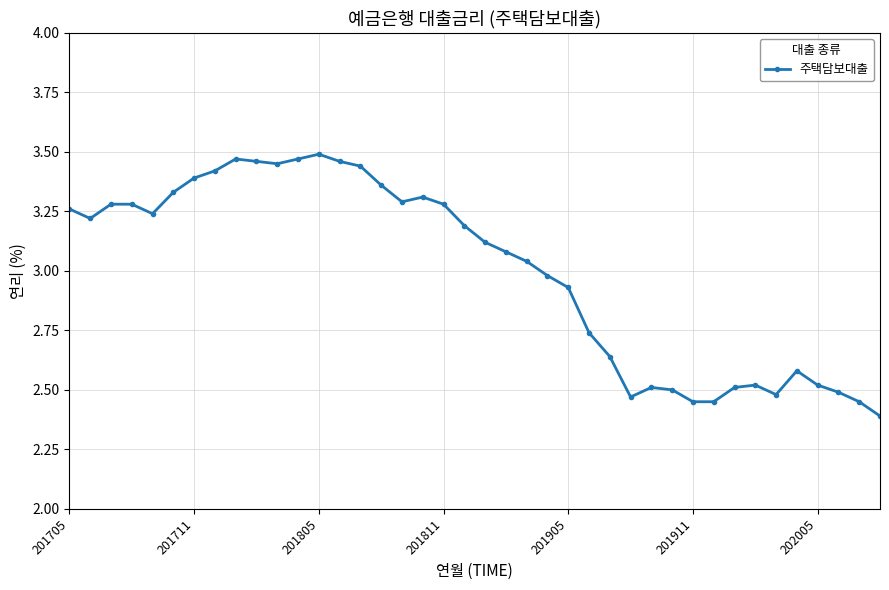

What is the difference between the maximum and minimum values?

1.1